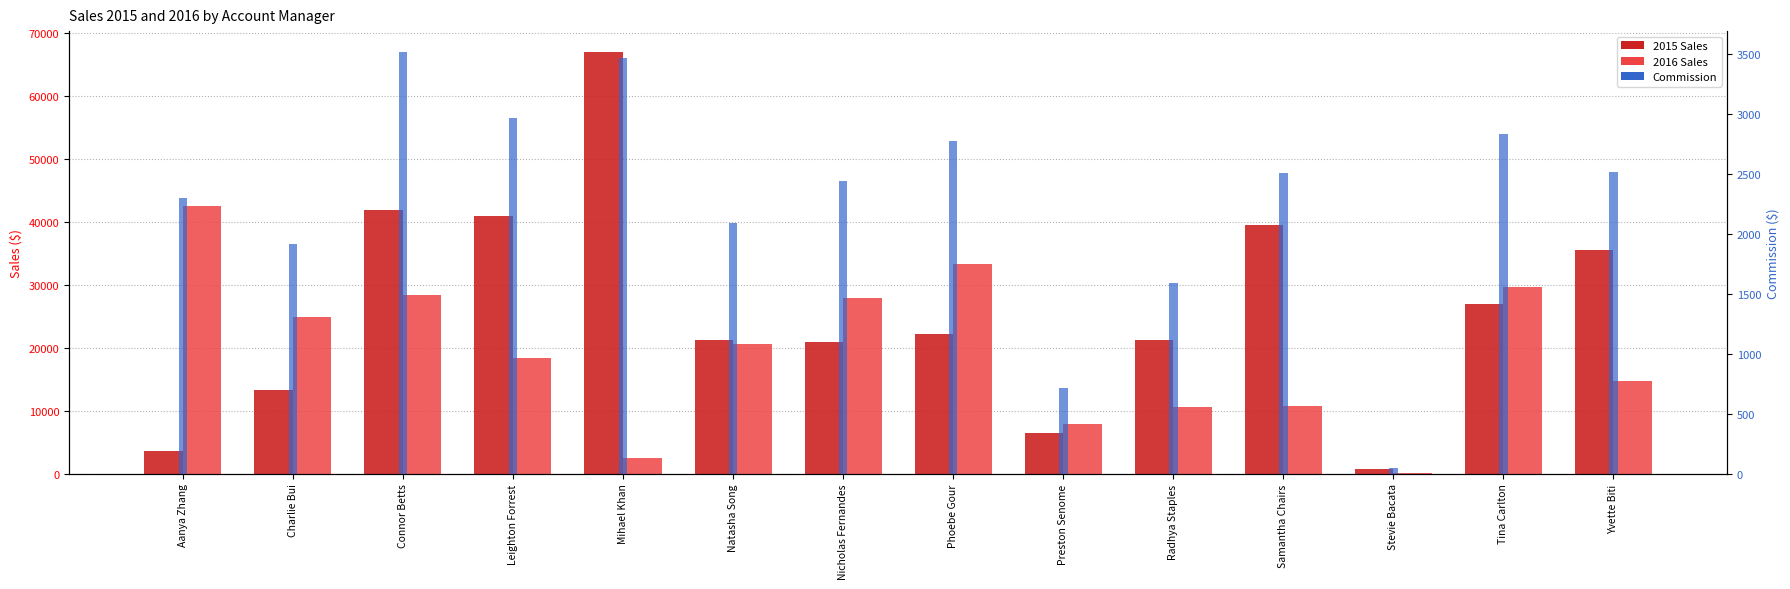

Where is 2016 Sales nearest to the value 21257?

Natasha Song